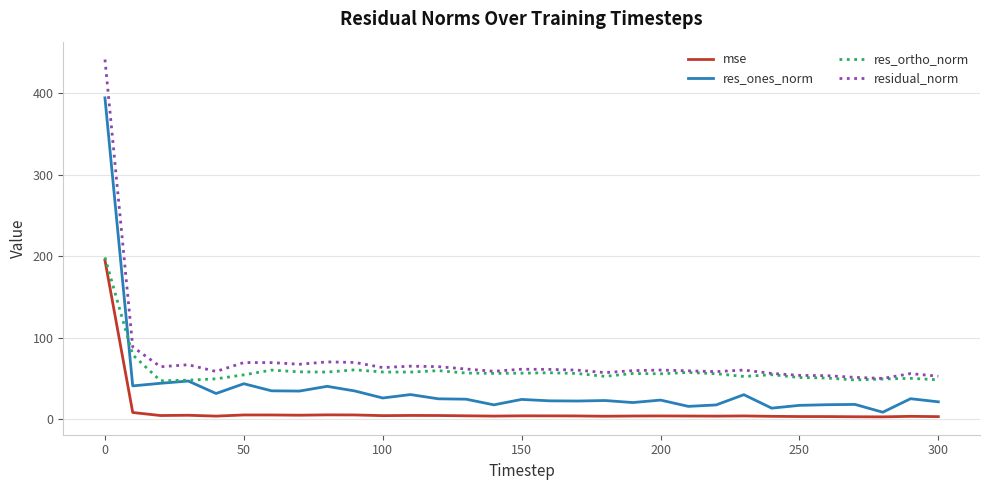

What is the greatest value displayed?

441.6